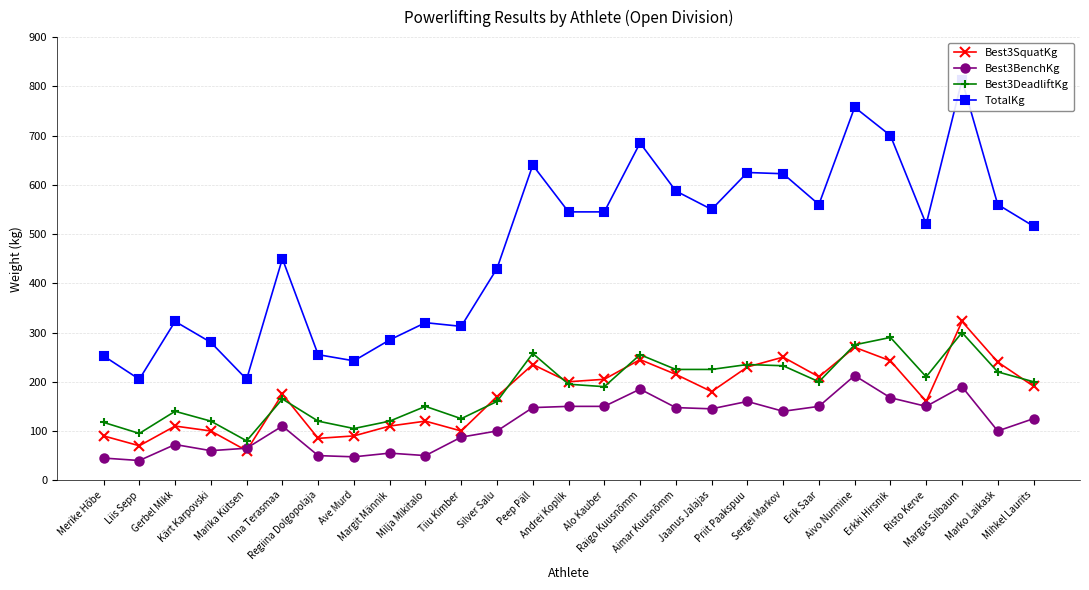

What is the sum of all Best3BenchKg values?

3102.5